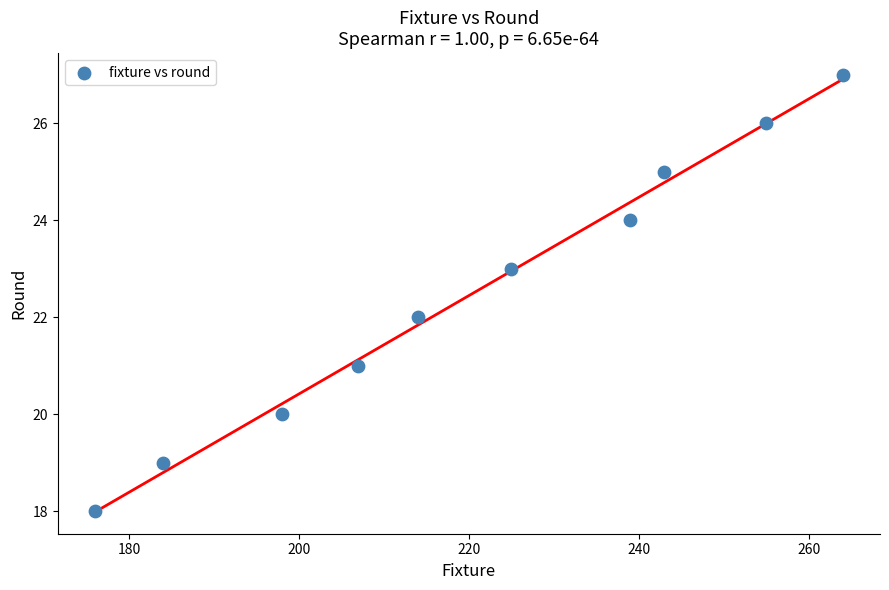

What is the average X value?

220